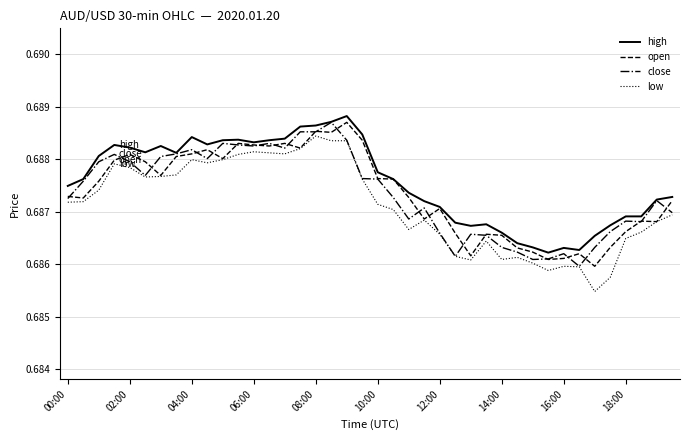

True or false: high and low cross at least once.

False